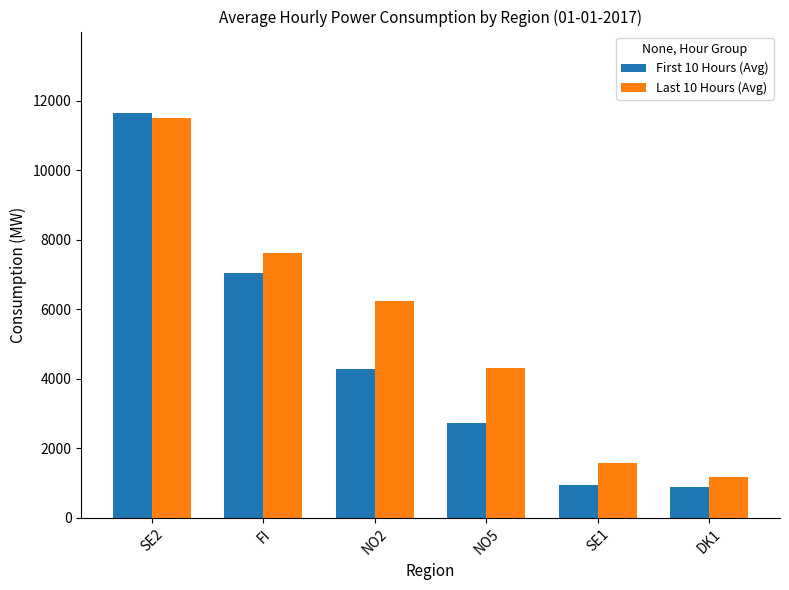

The value of Last 10 Hours (Avg) at SE1 is 2378.4. True or false?

False